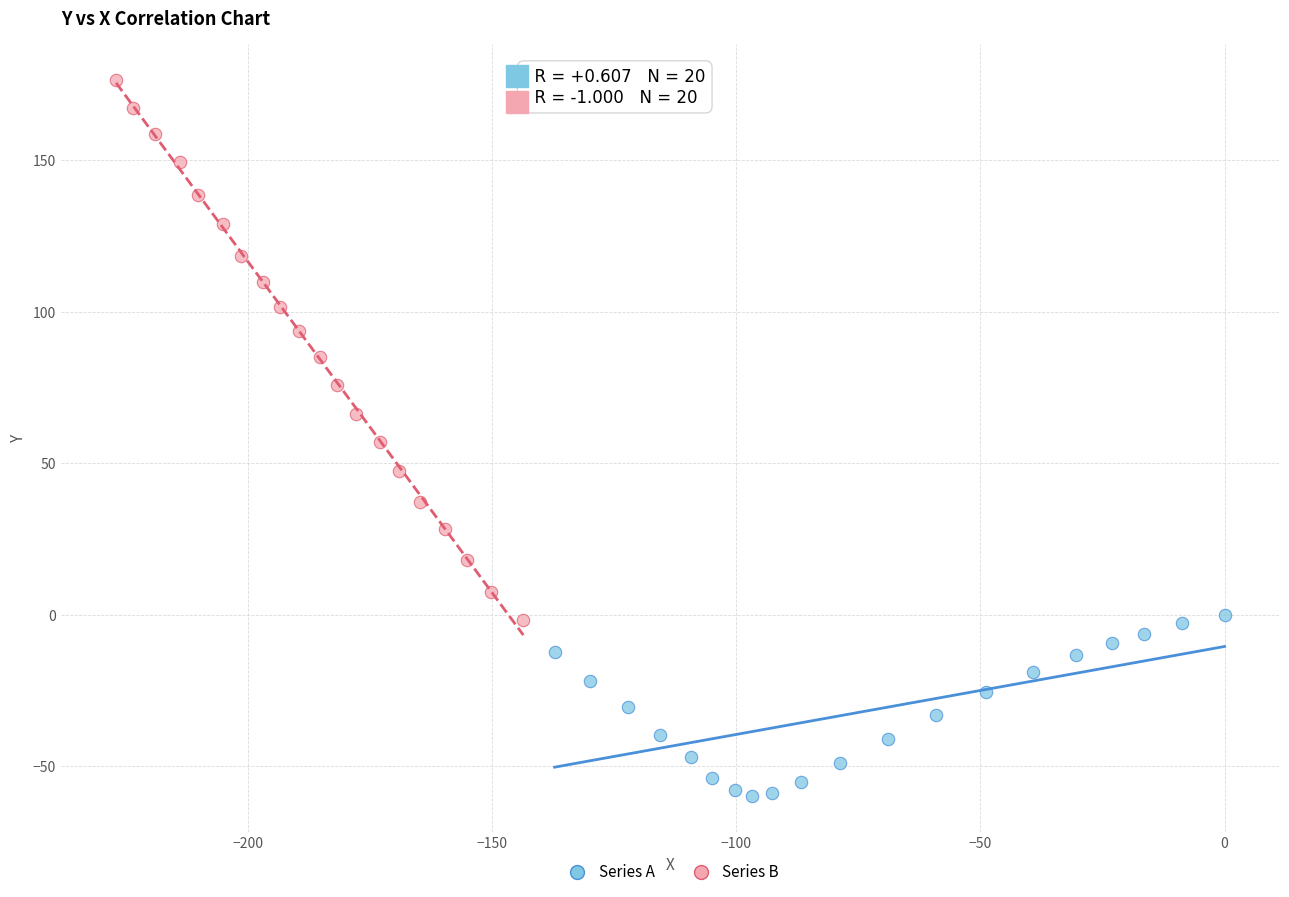

Which series contains the highest Y value?

Series B